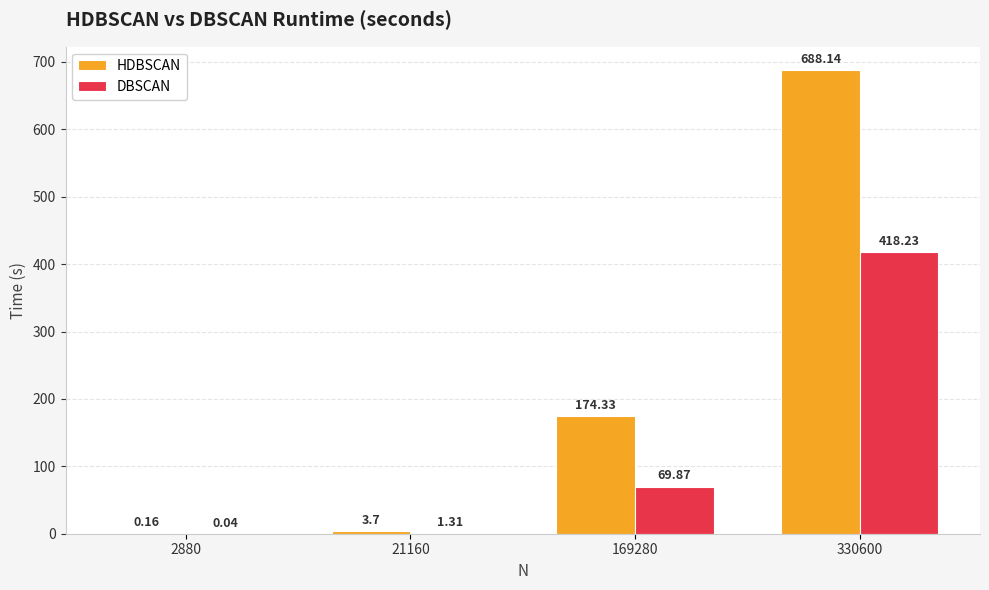

What is the sum of the HDBSCAN values at 330600 and 2880?

688.3